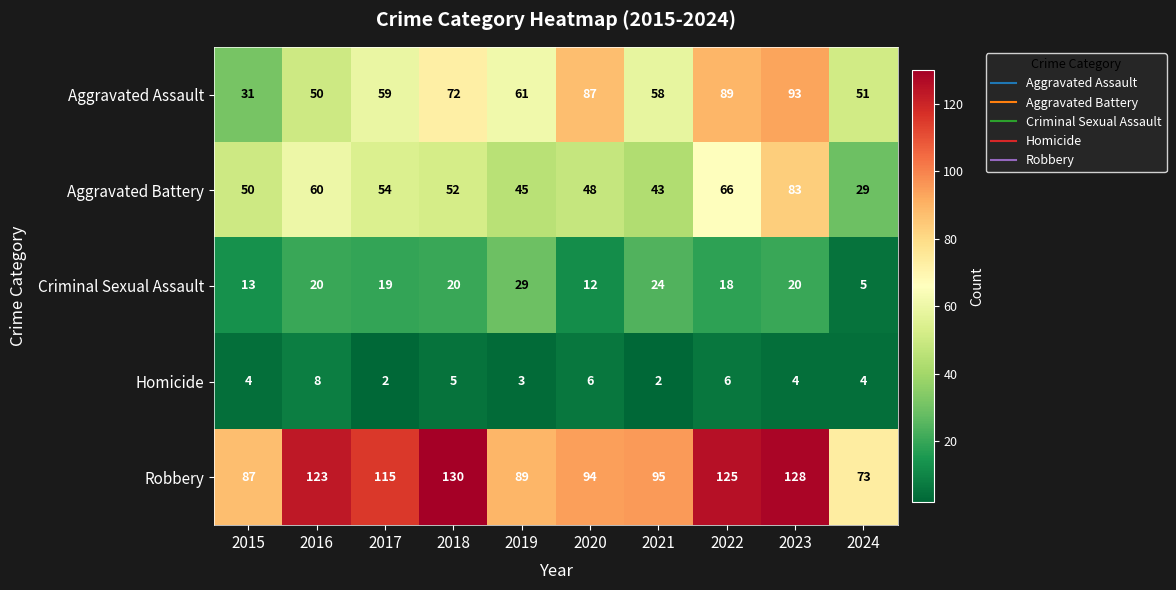

What is the difference between the maximum and second lowest values in the Aggravated Assault series?

43